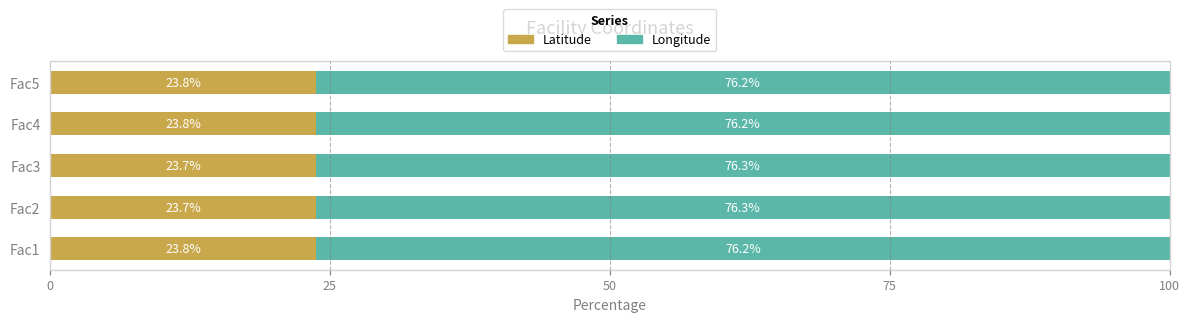

What is the total value across all series at Fac2?

100.0